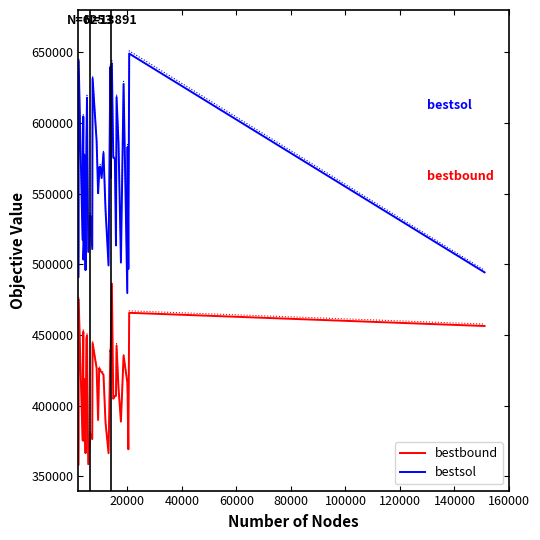

True or false: bestbound and bestsol intersect in this chart.

False